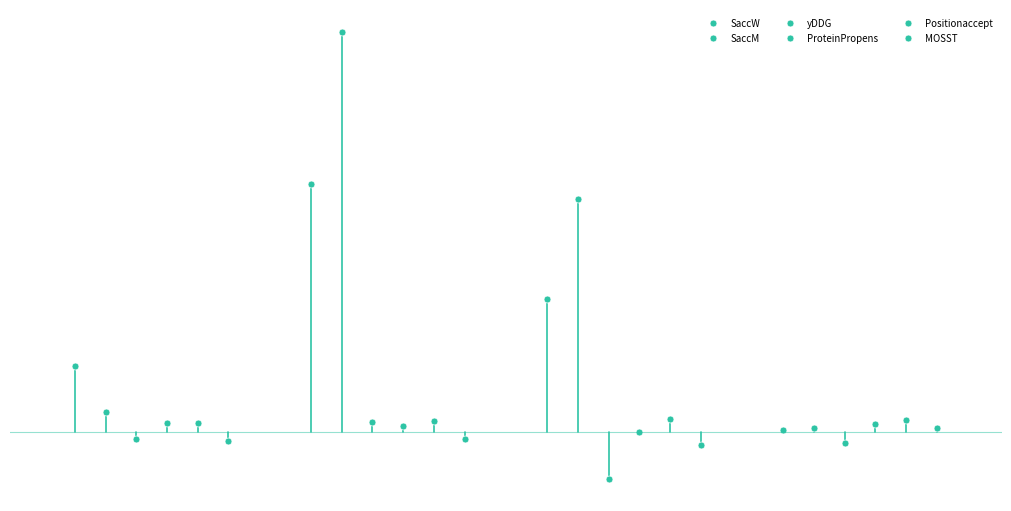

What is the maximum value for ProteinPropens?

0.7